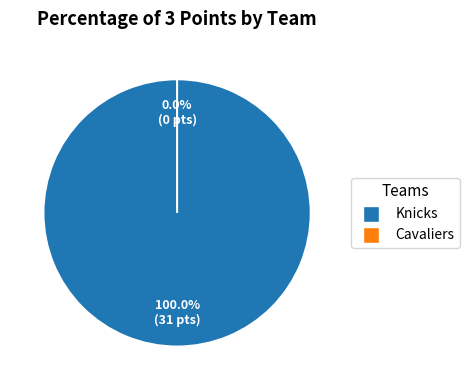

Which slice is the smallest?

Cavaliers